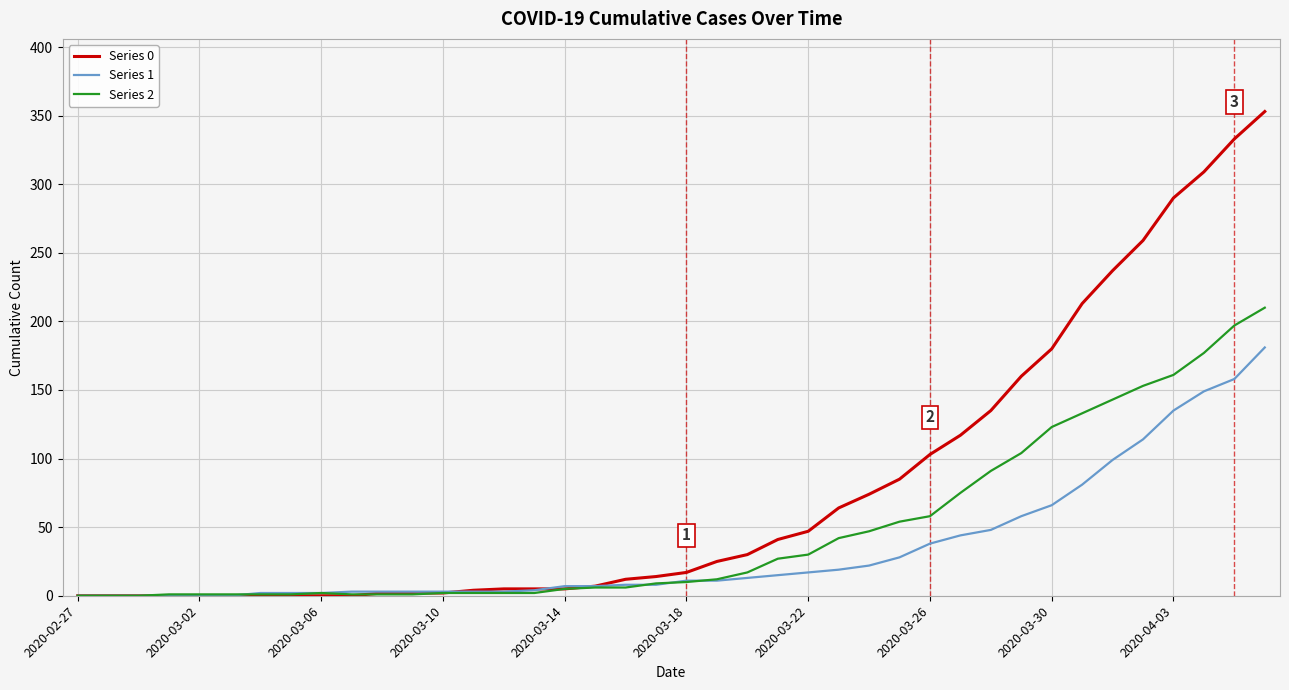

Which series has the largest range (max minus min)?

Series 0